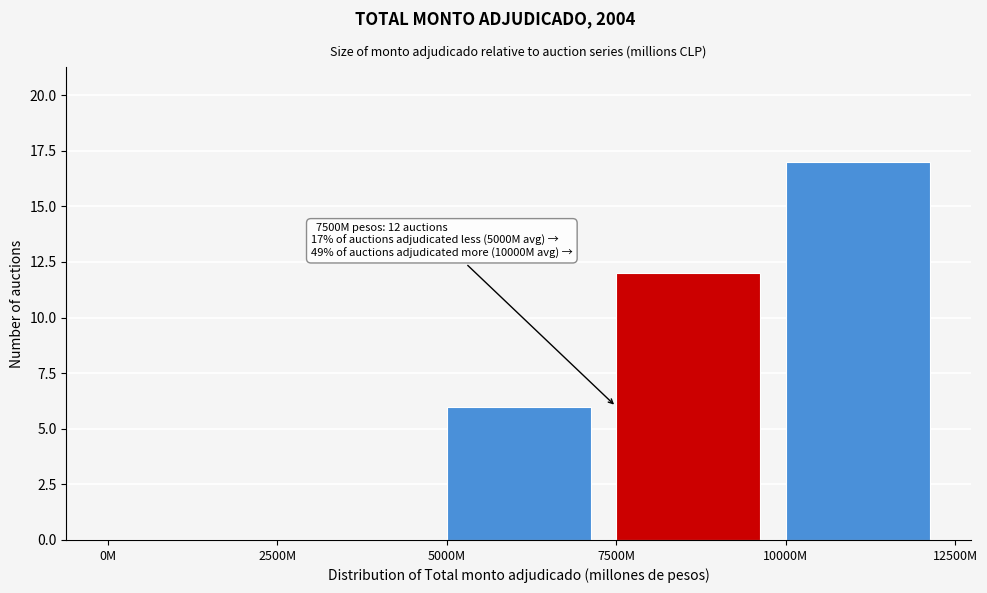

Reading left to right, transcribe all the data shown in this chart.

0M=0	2500M=0	5000M=6	7500M=12	10000M=17